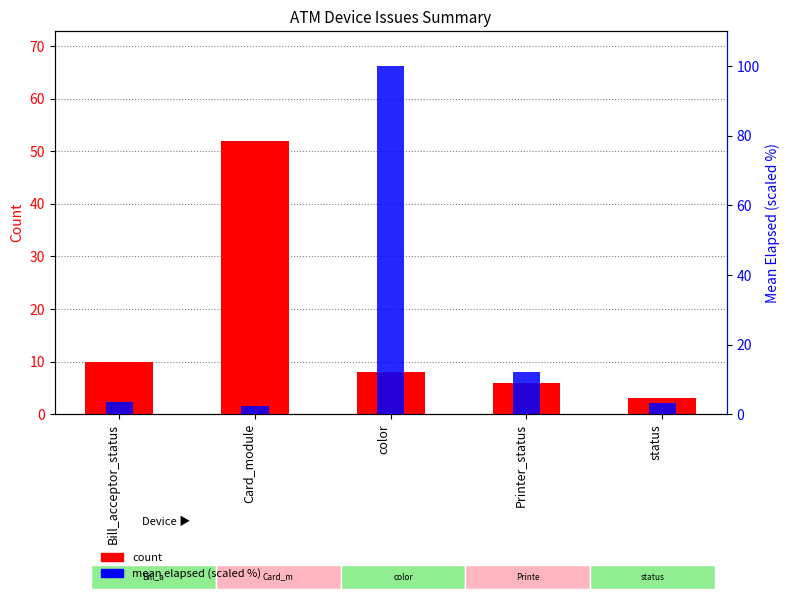

True or false: count has a value of 4.0 at status.

False